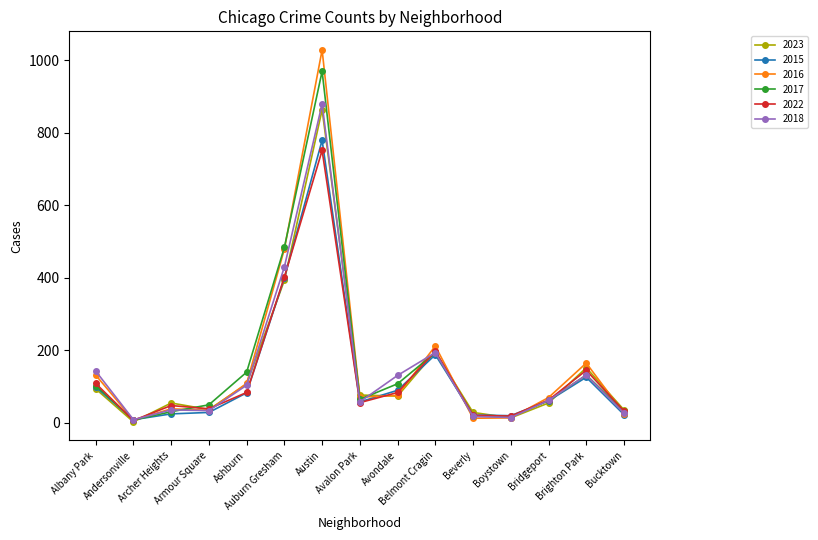

What is the sum of all 2023 values?

2185